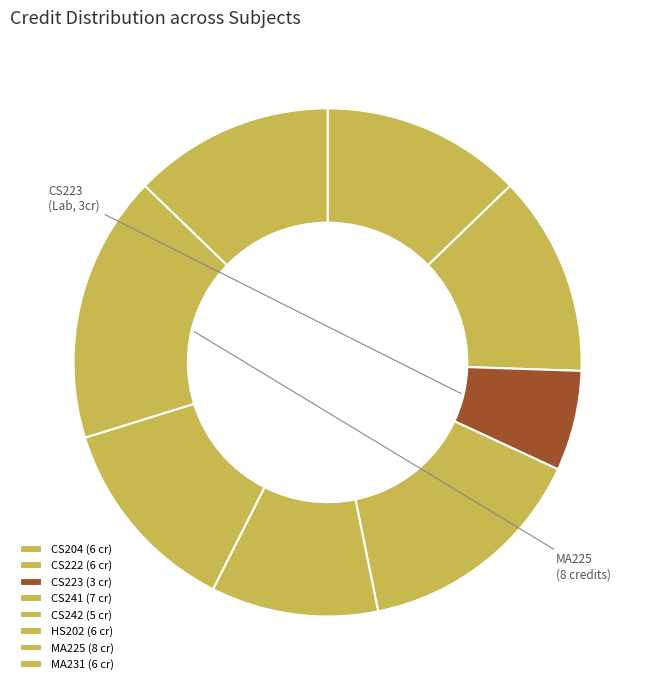

How many slices are in this pie chart?

8